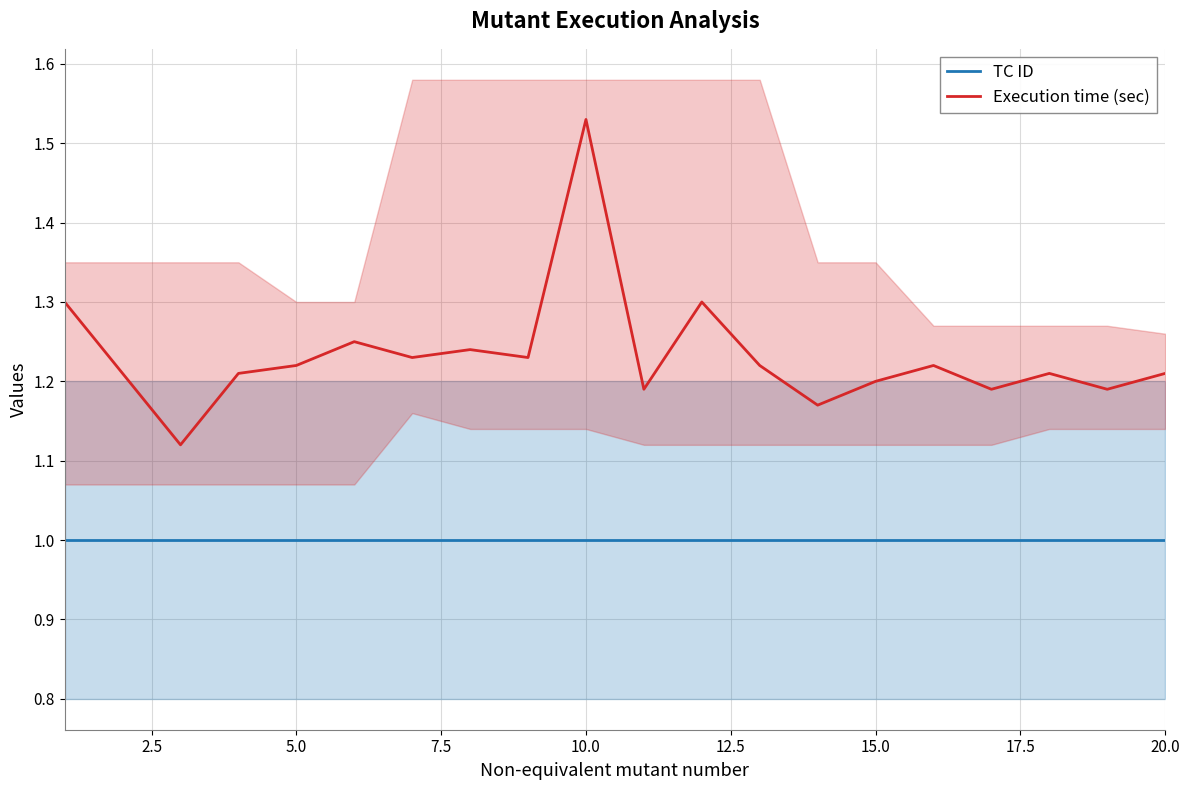

True or false: TC ID has more than 0 points higher than both neighbors.

False